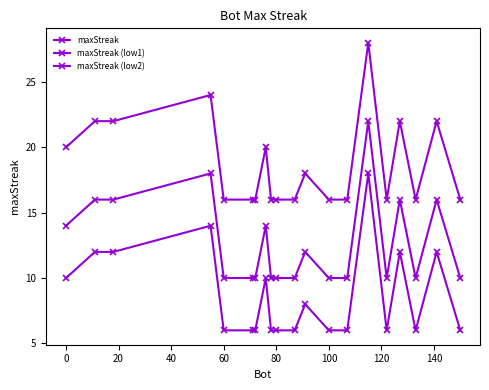

At how many categories does at least one series exceed 21?

6